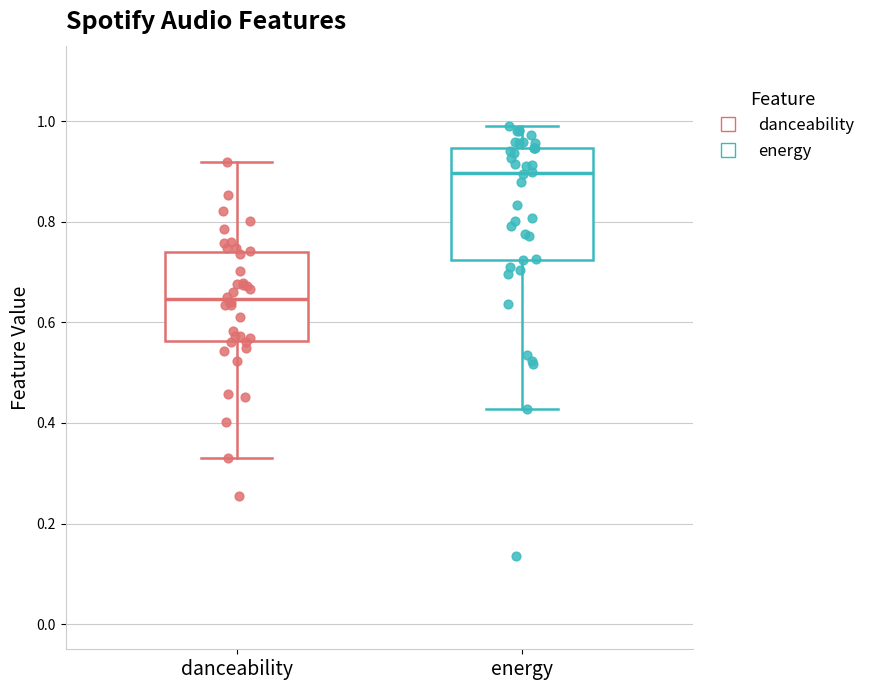

Which box is the tallest, from its lower edge to its upper edge?

energy